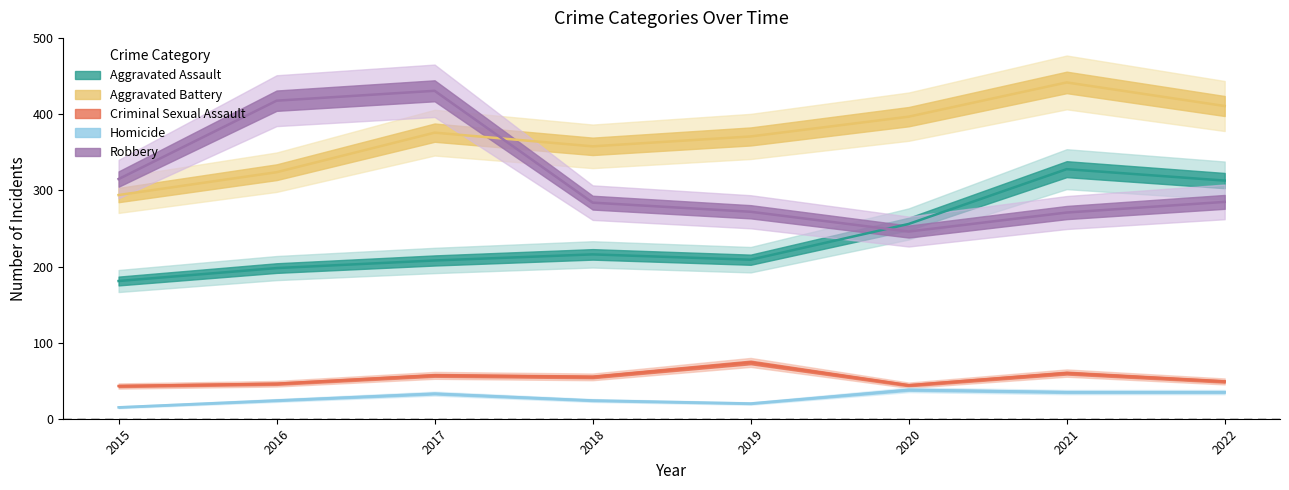

True or false: Criminal Sexual Assault and Homicide cross at least once.

False